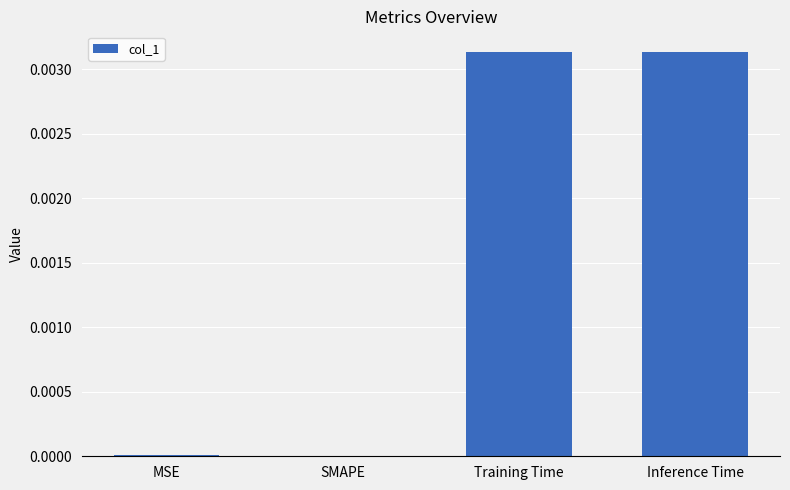

Is it true that the value at Inference Time is 0.0?

True